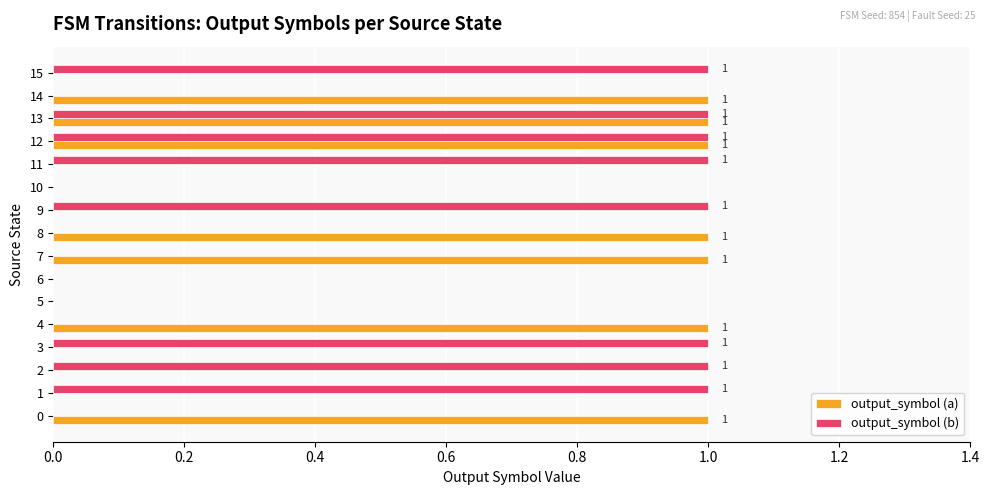

Between 9 and 10, which series saw the biggest shift?

output_symbol (b)